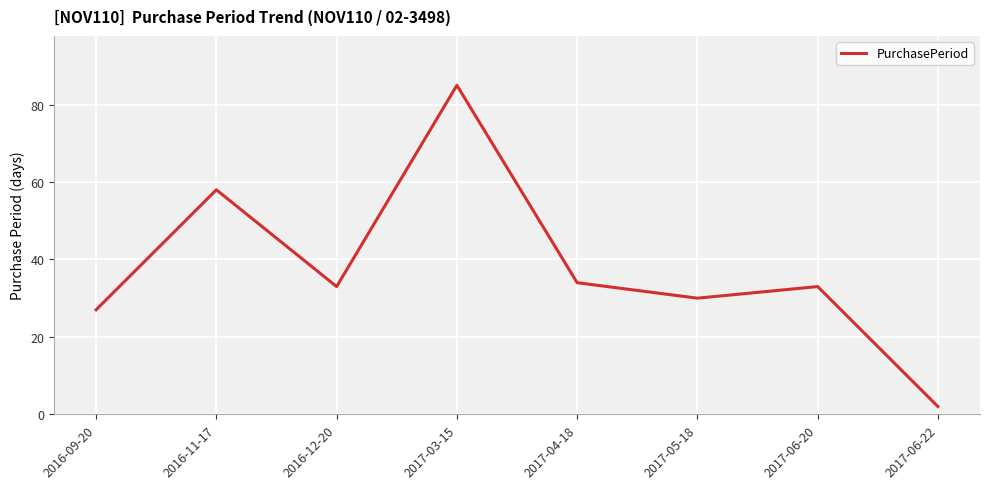

What is the maximum value shown in the chart?

85